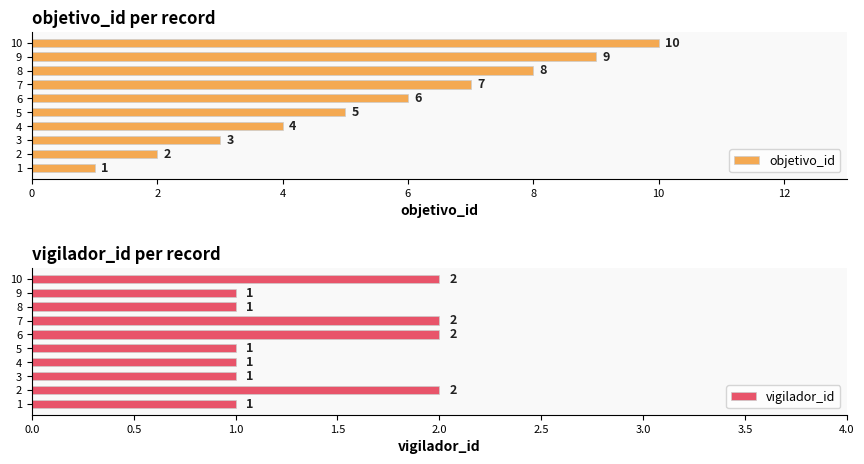

The value of objetivo_id at 6 is 6. True or false?

True